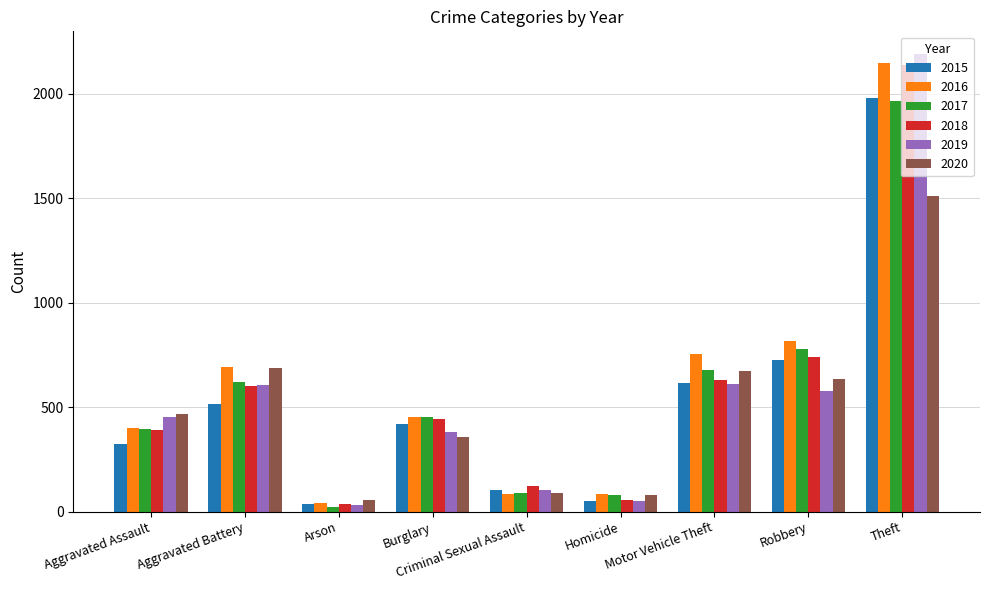

What is the smallest value displayed?

23